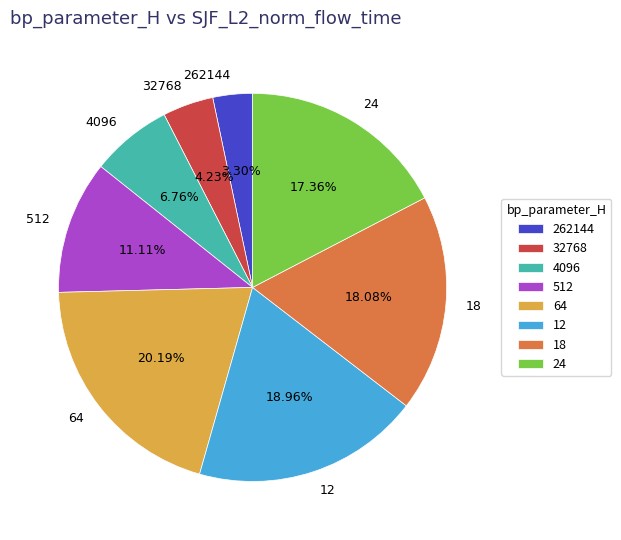

The 32768 slice represents 4% of the pie. True or false?

True